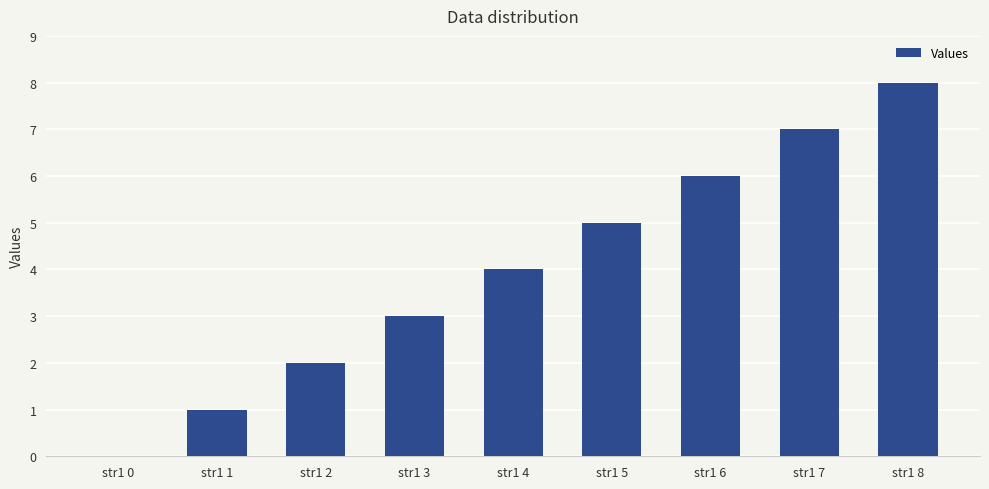

Is it true that the value at str1 4 is 6?

False